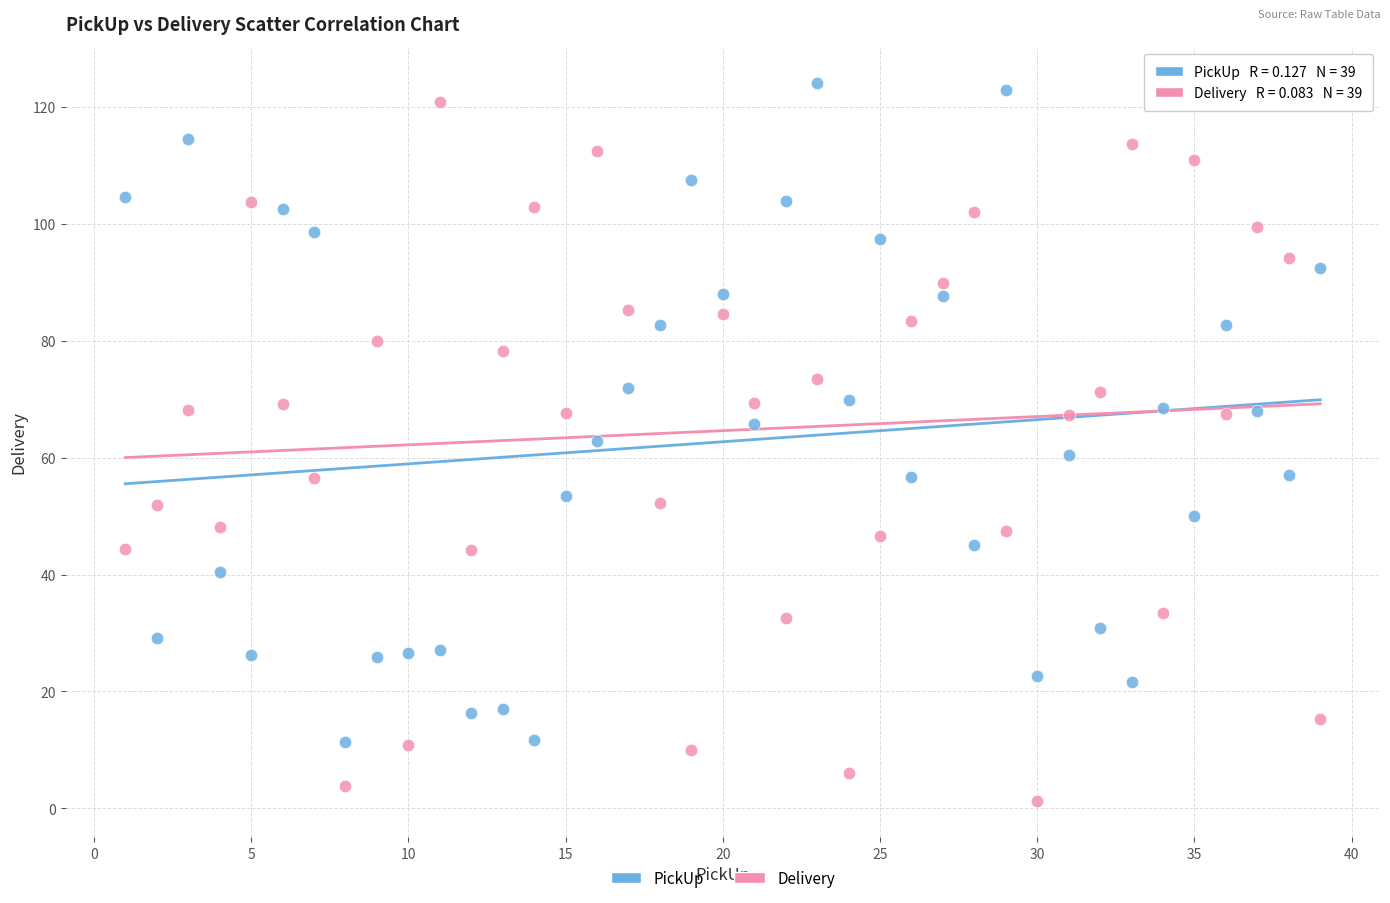

Across all data points, what is the range of X values (max minus min)?

38.0